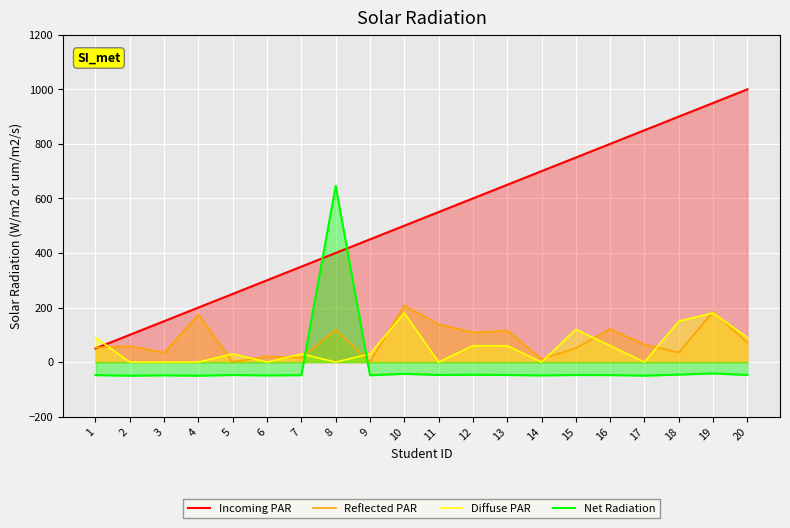

How many lines are shown in the chart?

4